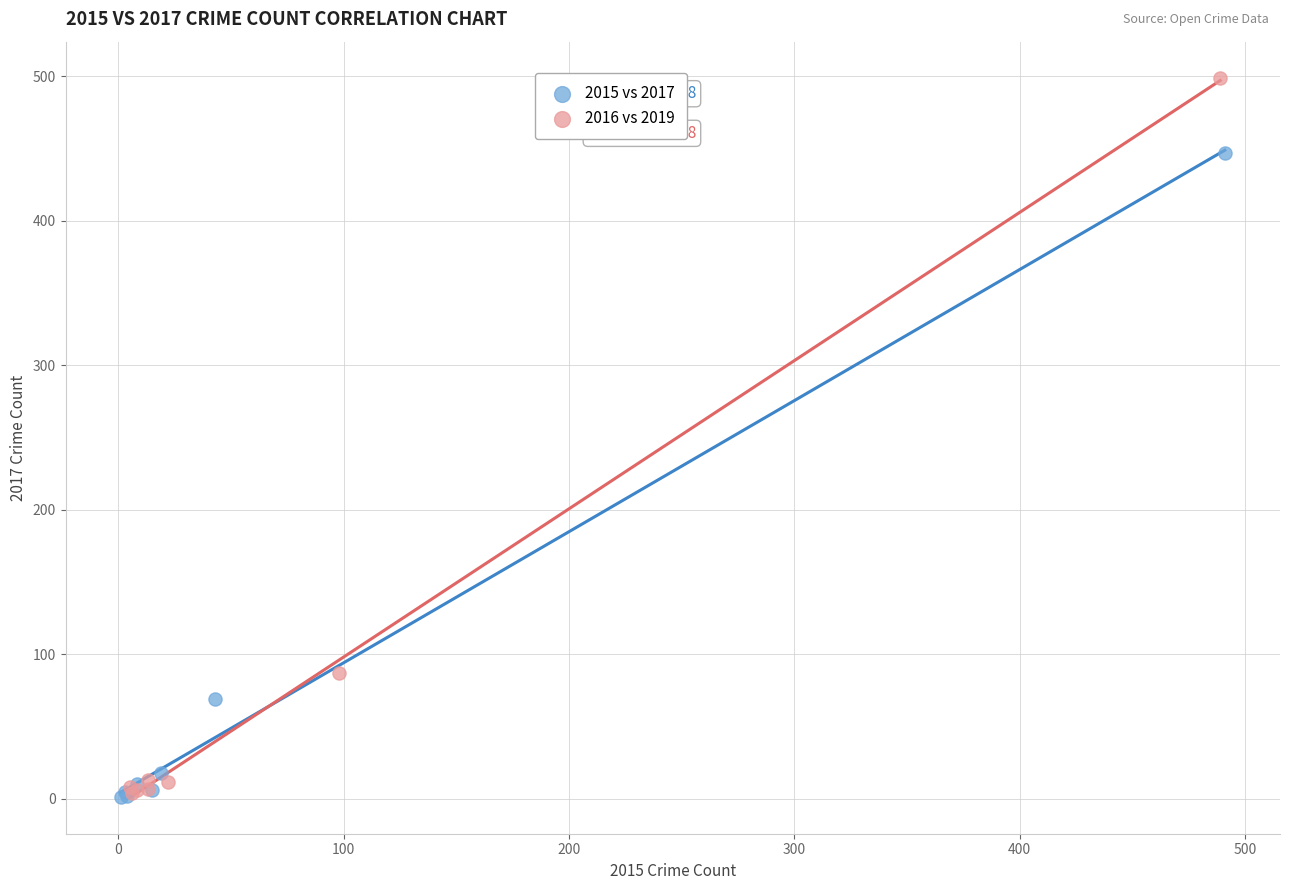

Which series has the largest Y range (max minus min)?

2016 vs 2019